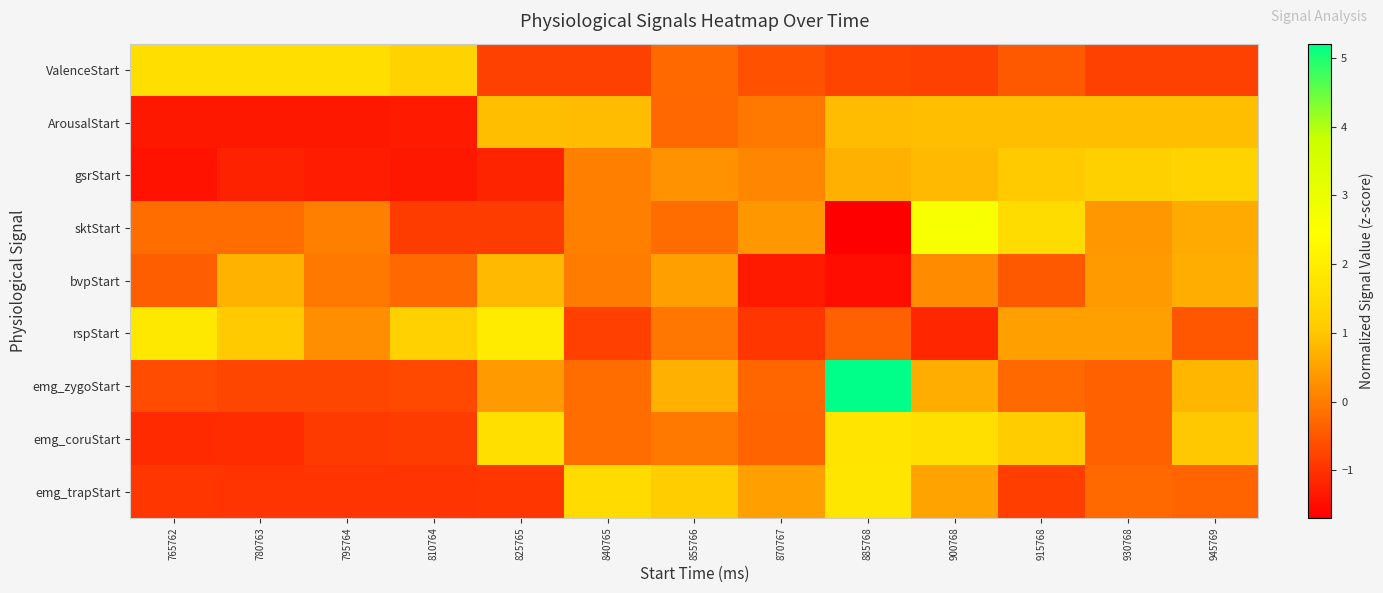

Reading left to right, extract all data points from this chart.

ValenceStart: 765762=1.6	780763=1.6	795764=1.6	810764=1.2	825765=-0.8	840765=-0.8	855766=-0.2	870767=-0.6	885768=-0.8	900768=-0.8	915768=-0.5	930768=-0.8	945769=-0.8
ArousalStart: 765762=-1.4	780763=-1.4	795764=-1.4	810764=-1.3	825765=0.9	840765=0.9	855766=-0.3	870767=-0.1	885768=0.9	900768=0.9	915768=0.9	930768=0.9	945769=0.9
gsrStart: 765762=-1.4	780763=-1.2	795764=-1.3	810764=-1.4	825765=-1.2	840765=0.0	855766=0.3	870767=0.1	885768=0.7	900768=0.8	915768=1.0	930768=1.2	945769=1.3
sktStart: 765762=-0.2	780763=-0.2	795764=0.0	810764=-0.9	825765=-0.9	840765=0.0	855766=-0.2	870767=0.4	885768=-1.7	900768=2.7	915768=1.5	930768=0.4	945769=0.6
bvpStart: 765762=-0.4	780763=0.7	795764=-0.0	810764=-0.2	825765=0.8	840765=-0.0	855766=0.5	870767=-1.3	885768=-1.5	900768=0.2	915768=-0.5	930768=0.4	945769=0.7
rspStart: 765762=1.8	780763=1.1	795764=0.2	810764=1.2	825765=1.9	840765=-0.8	855766=-0.1	870767=-1.0	885768=-0.4	900768=-1.2	915768=0.5	930768=0.5	945769=-0.5
emg_zygoStart: 765762=-0.7	780763=-0.7	795764=-0.7	810764=-0.7	825765=0.4	840765=-0.2	855766=0.7	870767=-0.3	885768=5.2	900768=0.7	915768=-0.2	930768=-0.3	945769=0.8
emg_coruStart: 765762=-1.1	780763=-1.1	795764=-0.9	810764=-0.9	825765=1.6	840765=-0.2	855766=-0.1	870767=-0.3	885768=1.8	900768=1.6	915768=1.1	930768=-0.4	945769=1.0
emg_trapStart: 765762=-1.0	780763=-1.0	795764=-1.0	810764=-1.0	825765=-1.0	840765=1.5	855766=1.1	870767=0.5	885768=1.8	900768=0.5	915768=-0.8	930768=-0.3	945769=-0.3